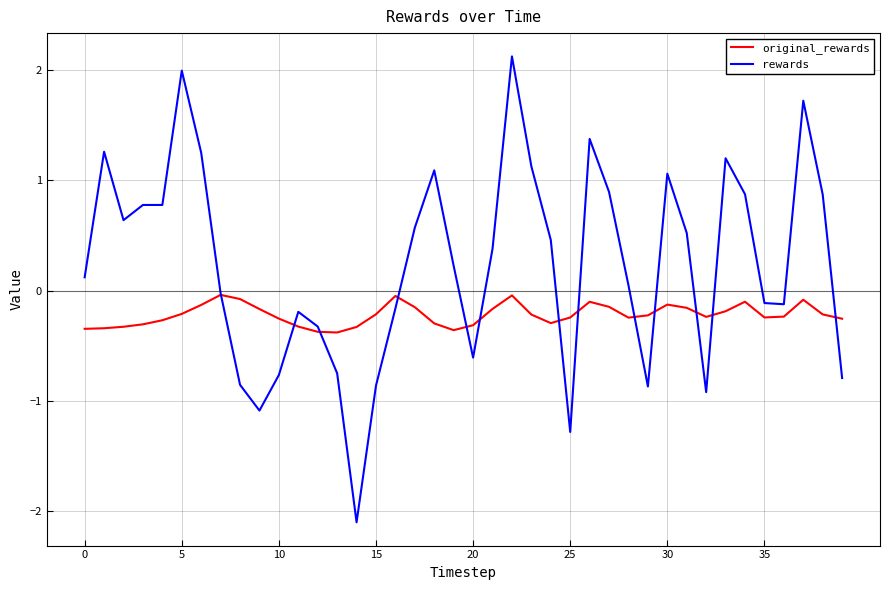

Which series has the largest range (max minus min)?

rewards